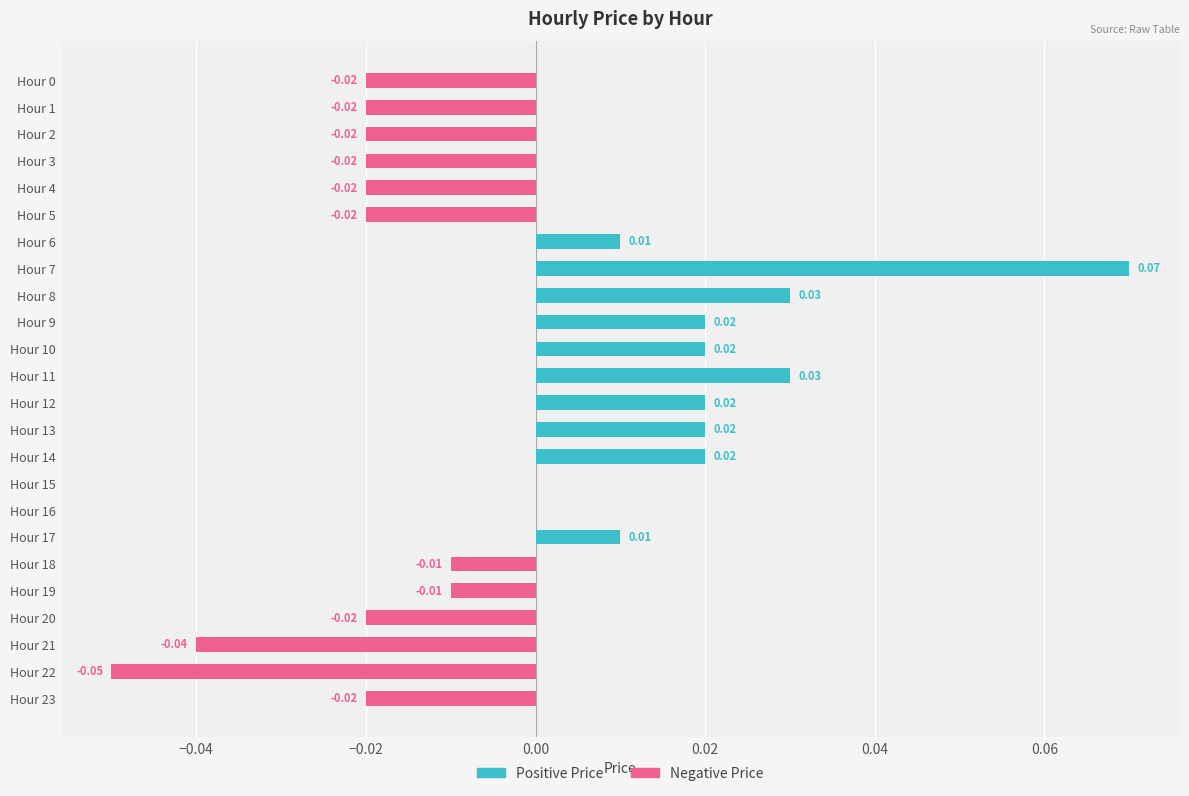

What position from the left is 13?

14